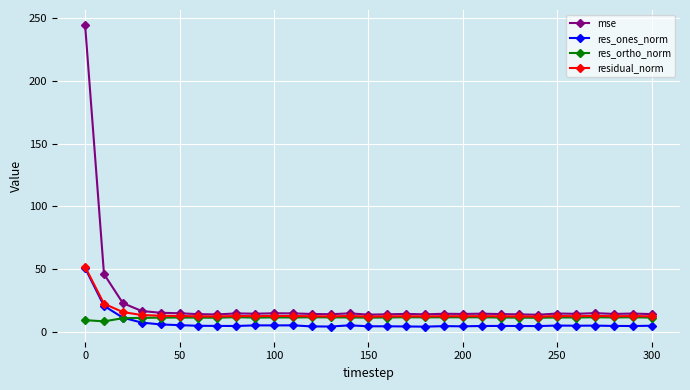

True or false: res_ones_norm and mse cross at least once.

False